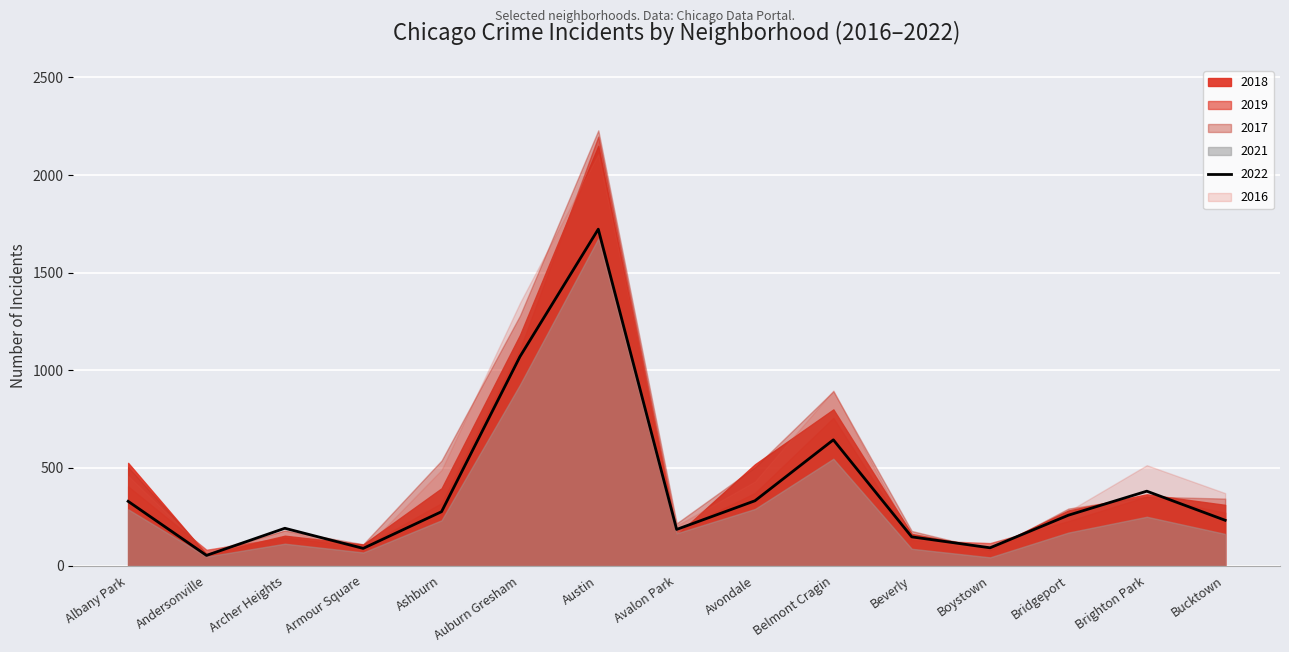

Reading left to right, list all the values displayed in this chart.

2017: Albany Park=505	Andersonville=60	Archer Heights=180	Armour Square=109	Ashburn=538	Auburn Gresham=1280	Austin=2229	Avalon Park=216	Avondale=504	Belmont Cragin=893	Beverly=177	Boystown=80	Bridgeport=292	Brighton Park=353	Bucktown=343
2018: Albany Park=526	Andersonville=57	Archer Heights=153	Armour Square=108	Ashburn=396	Auburn Gresham=1181	Austin=2150	Avalon Park=157	Avondale=519	Belmont Cragin=800	Beverly=162	Boystown=88	Bridgeport=282	Brighton Park=365	Bucktown=311
2021: Albany Park=288	Andersonville=46	Archer Heights=112	Armour Square=67	Ashburn=232	Auburn Gresham=926	Austin=1675	Avalon Park=165	Avondale=290	Belmont Cragin=547	Beverly=86	Boystown=42	Bridgeport=169	Brighton Park=250	Bucktown=162
2016: Albany Park=460	Andersonville=72	Archer Heights=179	Armour Square=79	Ashburn=490	Auburn Gresham=1345	Austin=2107	Avalon Park=204	Avondale=431	Belmont Cragin=897	Beverly=138	Boystown=85	Bridgeport=278	Brighton Park=514	Bucktown=371
2022: Albany Park=329	Andersonville=52	Archer Heights=191	Armour Square=88	Ashburn=276	Auburn Gresham=1070	Austin=1723	Avalon Park=185	Avondale=332	Belmont Cragin=644	Beverly=147	Boystown=91	Bridgeport=258	Brighton Park=381	Bucktown=232
2019: Albany Park=406	Andersonville=81	Archer Heights=144	Armour Square=95	Ashburn=320	Auburn Gresham=1107	Austin=2197	Avalon Park=177	Avondale=372	Belmont Cragin=757	Beverly=131	Boystown=115	Bridgeport=228	Brighton Park=354	Bucktown=271